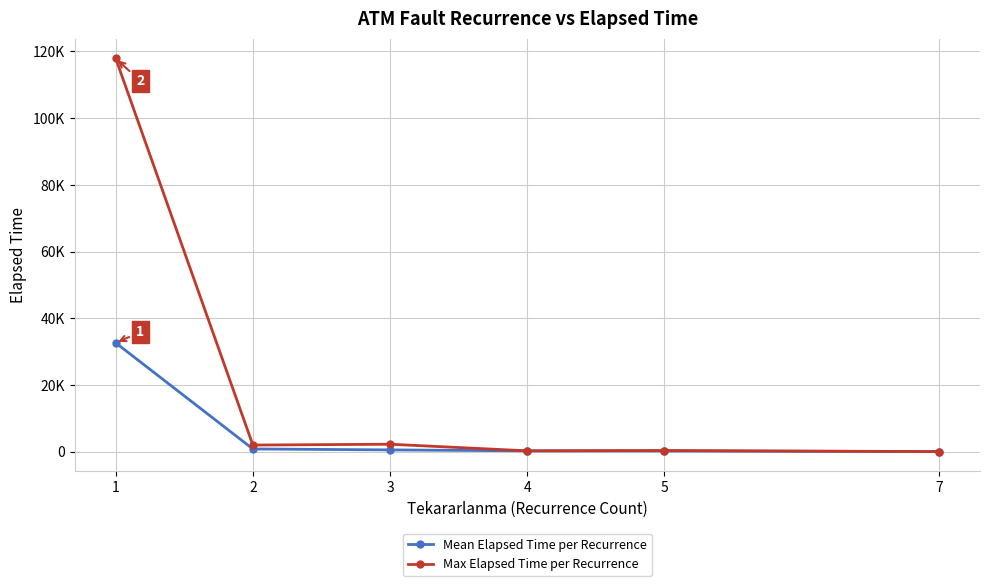

Is it true that Max Elapsed Time per Recurrence equals 330.0 at 5?

True